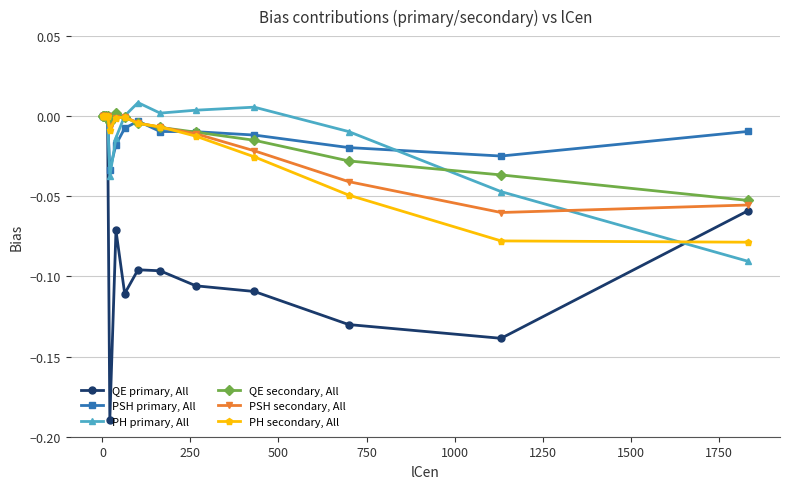

What is the difference between the maximum and minimum values in the PSH secondary, All series?

0.1